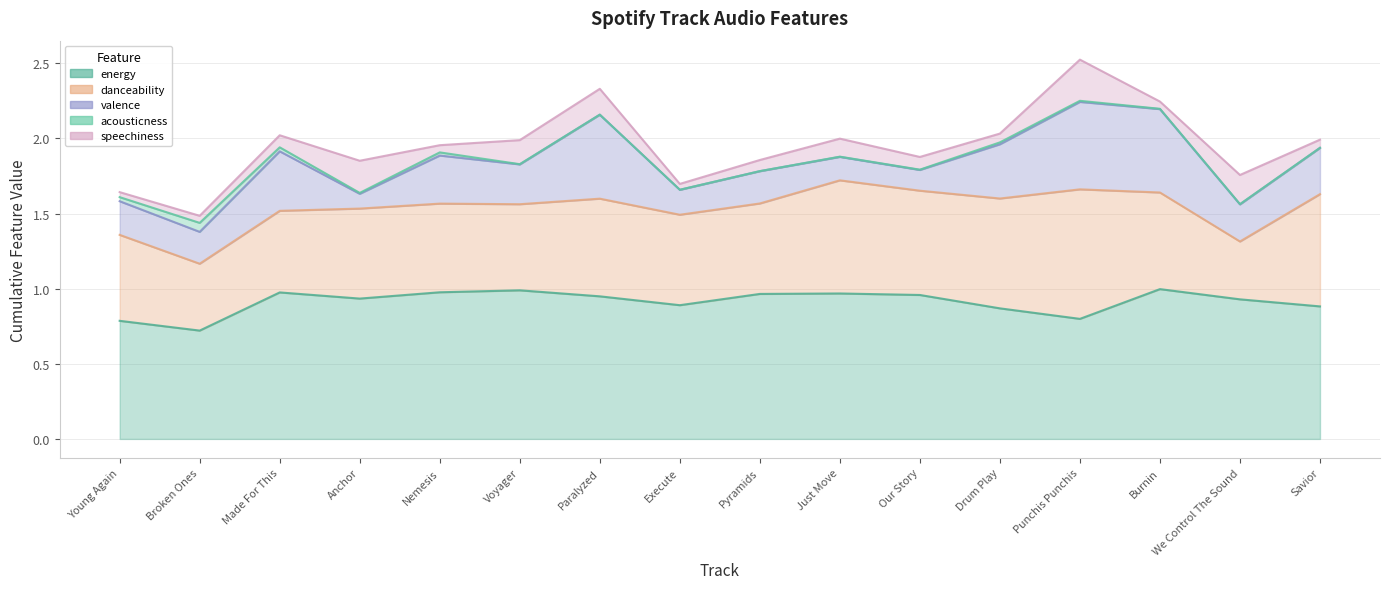

Which category has the lowest value across all series?

Paralyzed